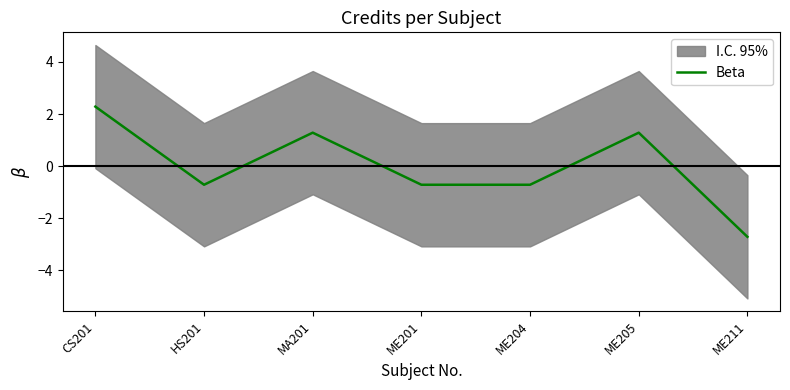

How many interior local peaks (higher than both neighbors) does the data have?

2